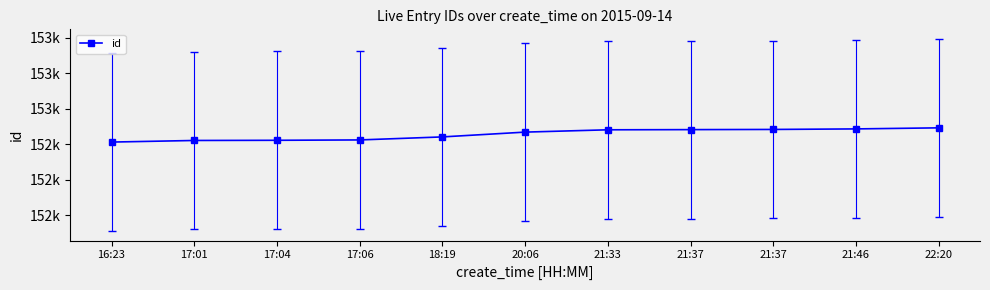

What is the approximate value at 18:19, to the nearest 10?

152440